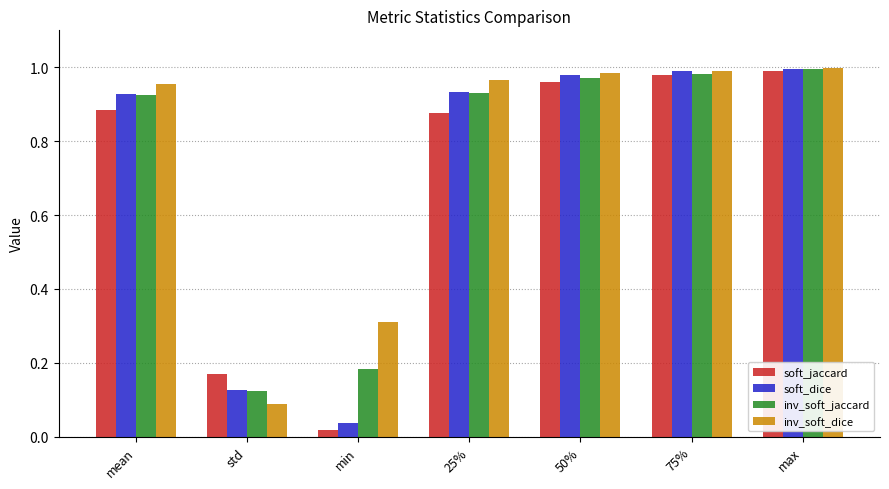

What is the average value of the soft_jaccard series?

0.7